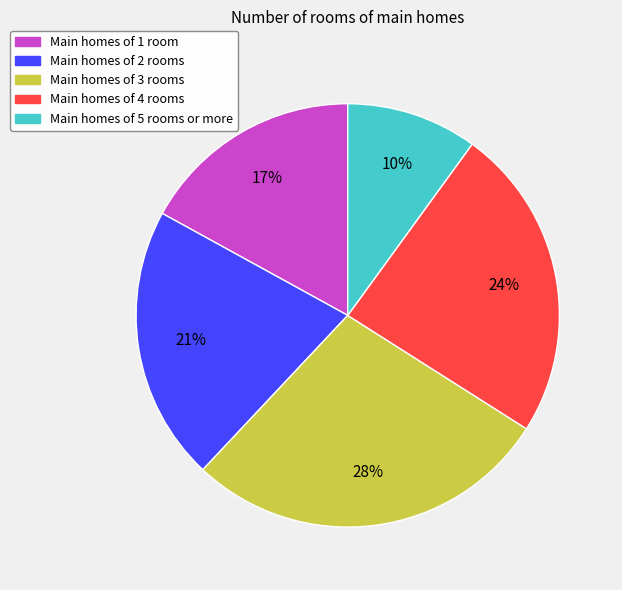

Rank the categories by value from highest to lowest.

Main homes of 3 rooms, Main homes of 4 rooms, Main homes of 2 rooms, Main homes of 1 room, Main homes of 5 rooms or more